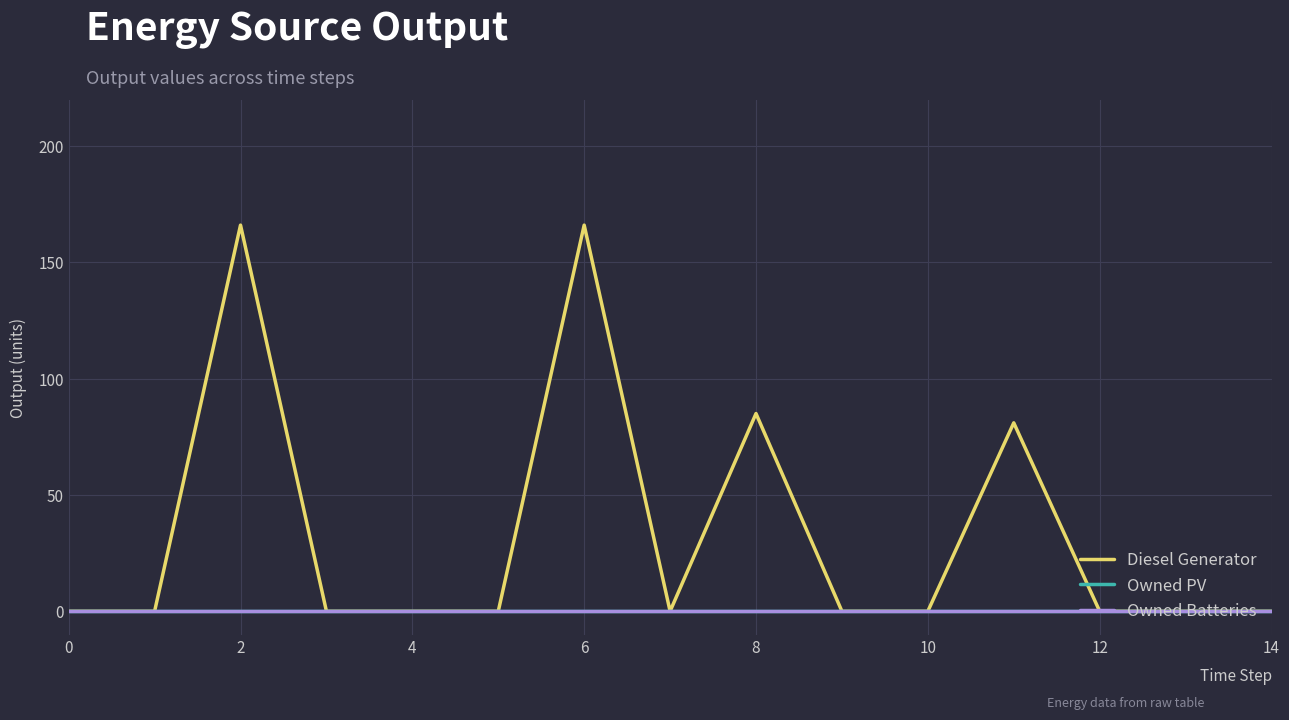

True or false: Owned Batteries and Diesel Generator intersect in this chart.

False